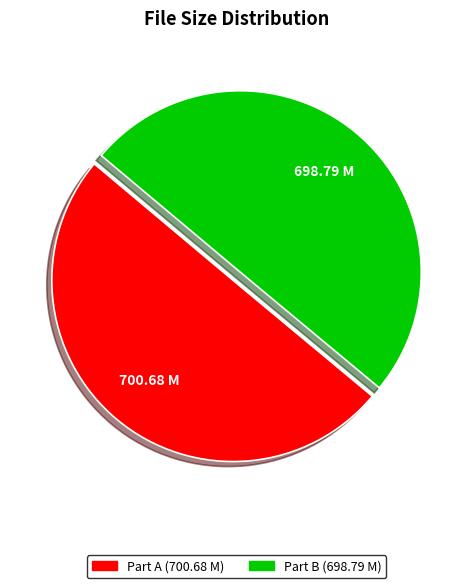

Combined, do Part B (698.79 M) and Part A (700.68 M) account for over 50%?

Yes